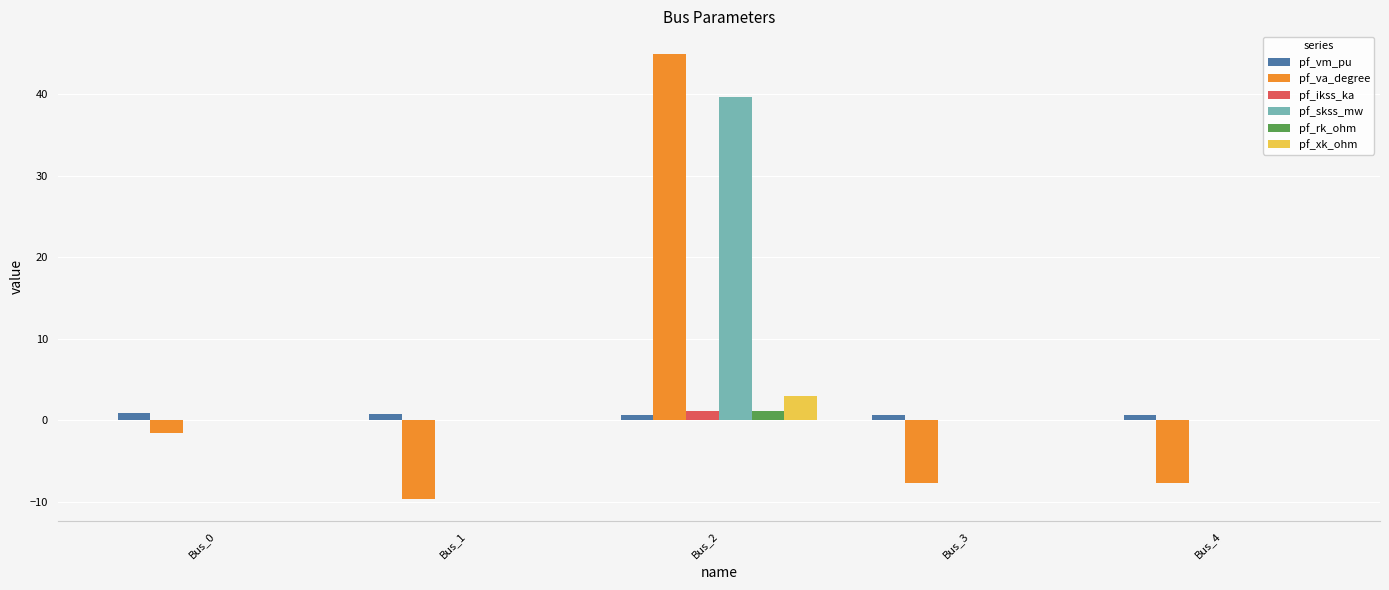

What is the total value across all series at Bus_3?

-6.9